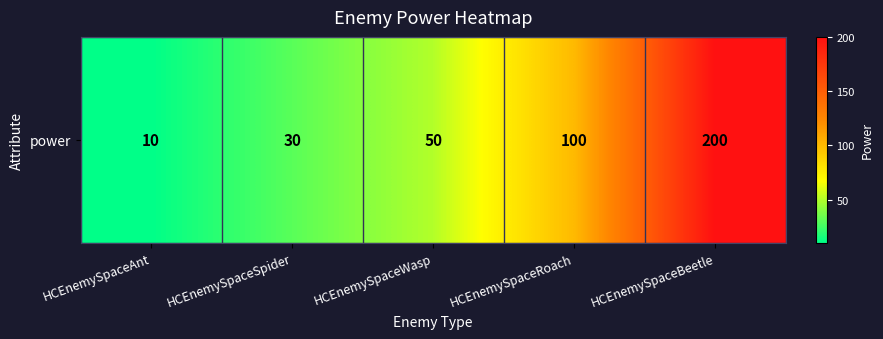

Approximately how many times larger is the value at HCEnemySpaceWasp compared to HCEnemySpaceBeetle?

0.2